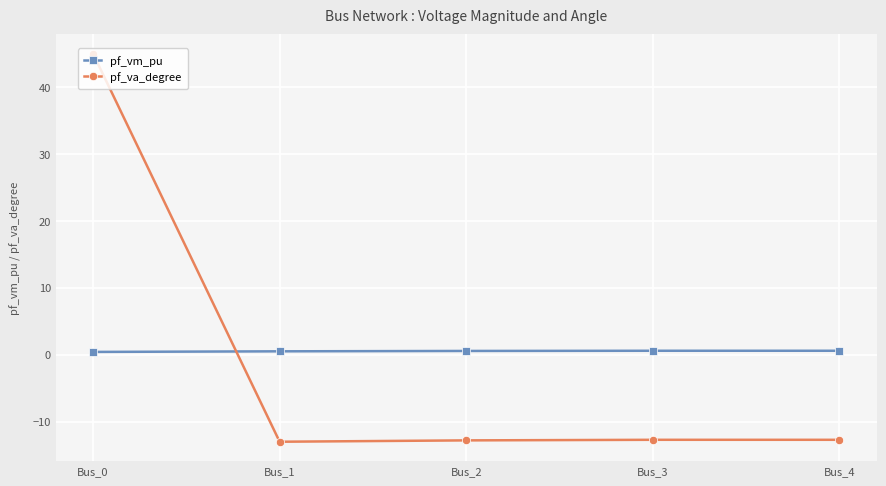

Which series has the widest spread of values?

pf_va_degree